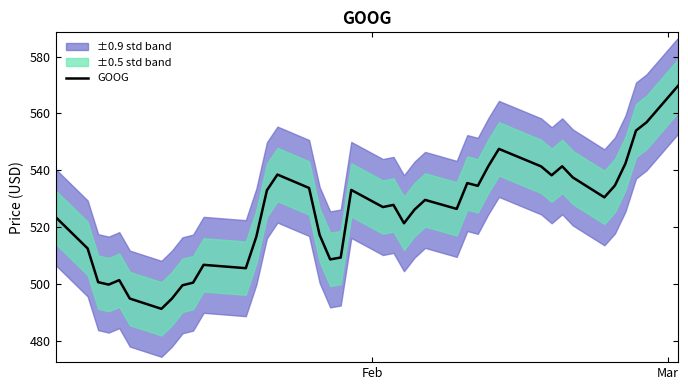

What is the lowest value of the GOOG series?

491.2